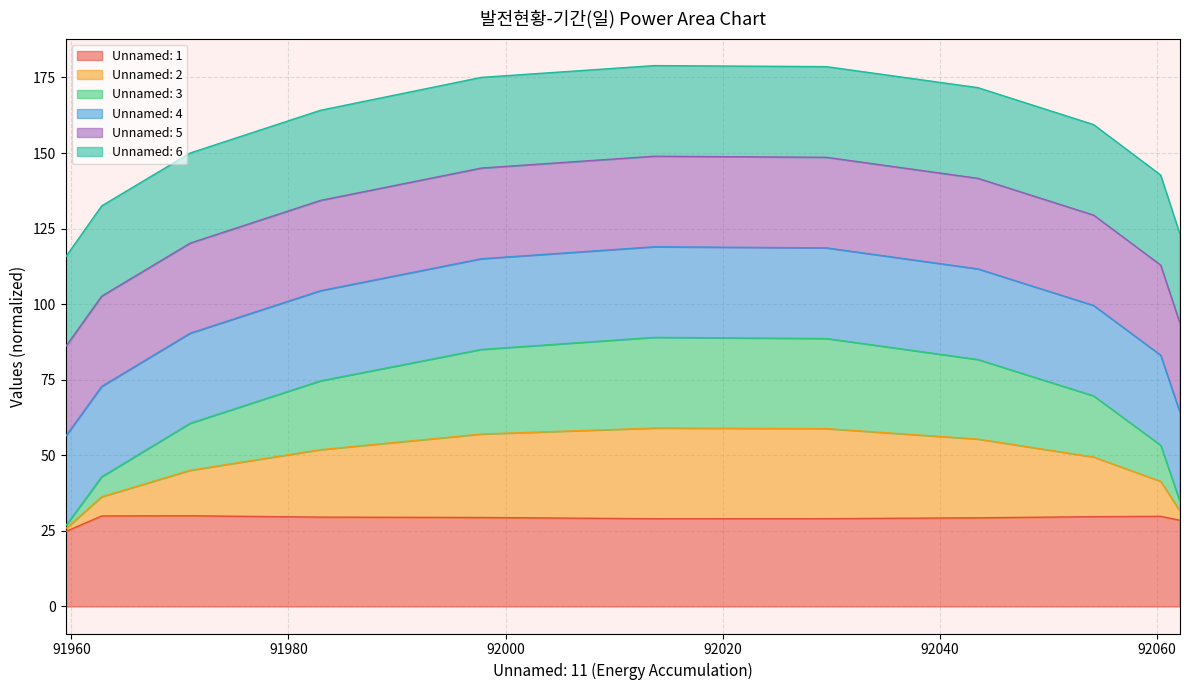

Does the chart have visible grid lines?

Yes